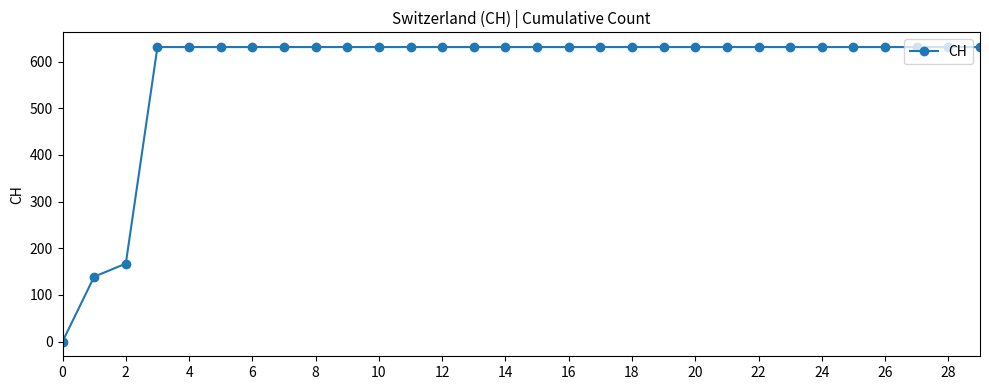

What is the difference between the maximum and minimum values?

631